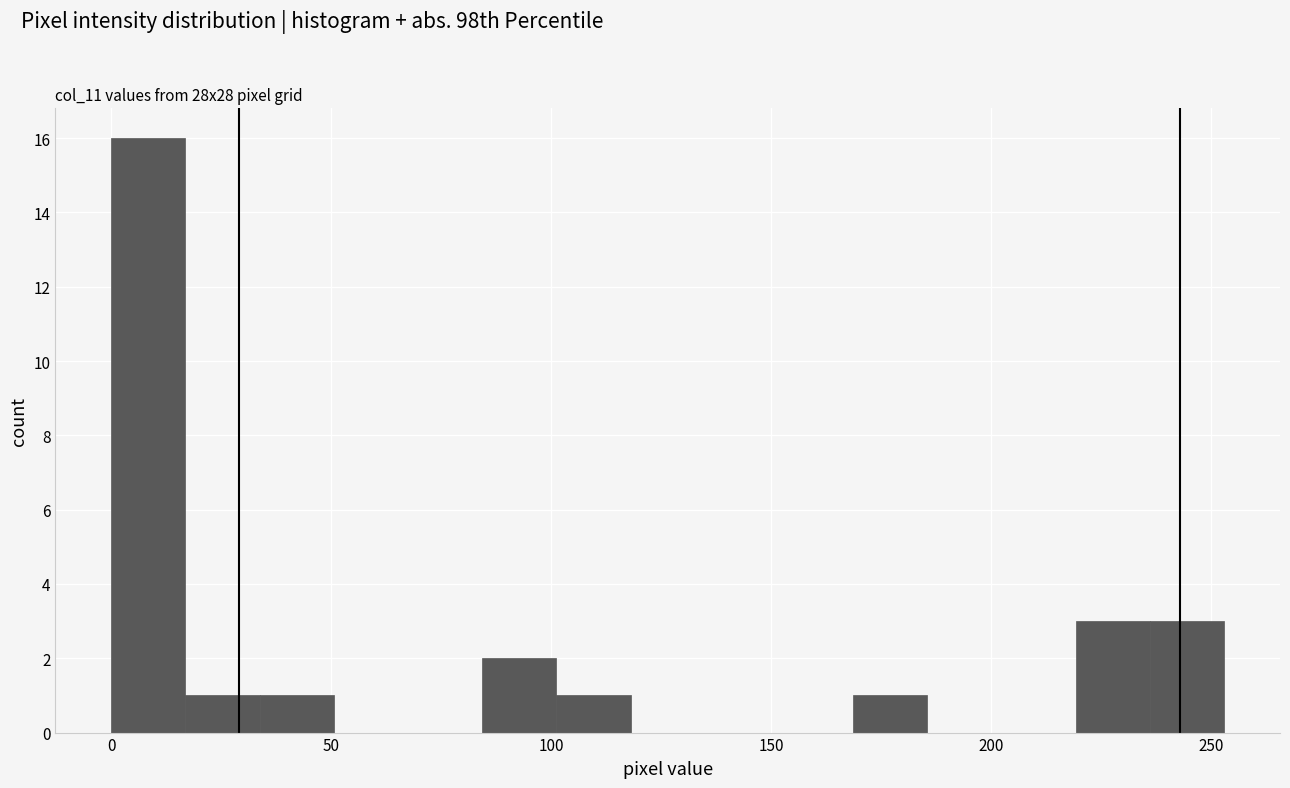

Around what value on the x-axis is the tallest bar? Give the approximate position of its centre, as read against the axis.

10